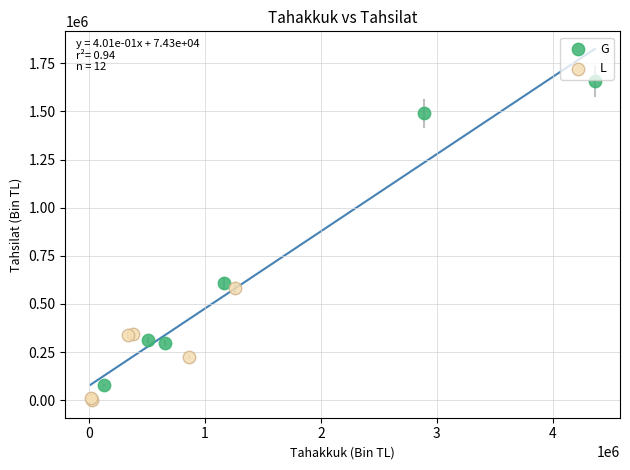

Which series has the widest spread of Y values?

G